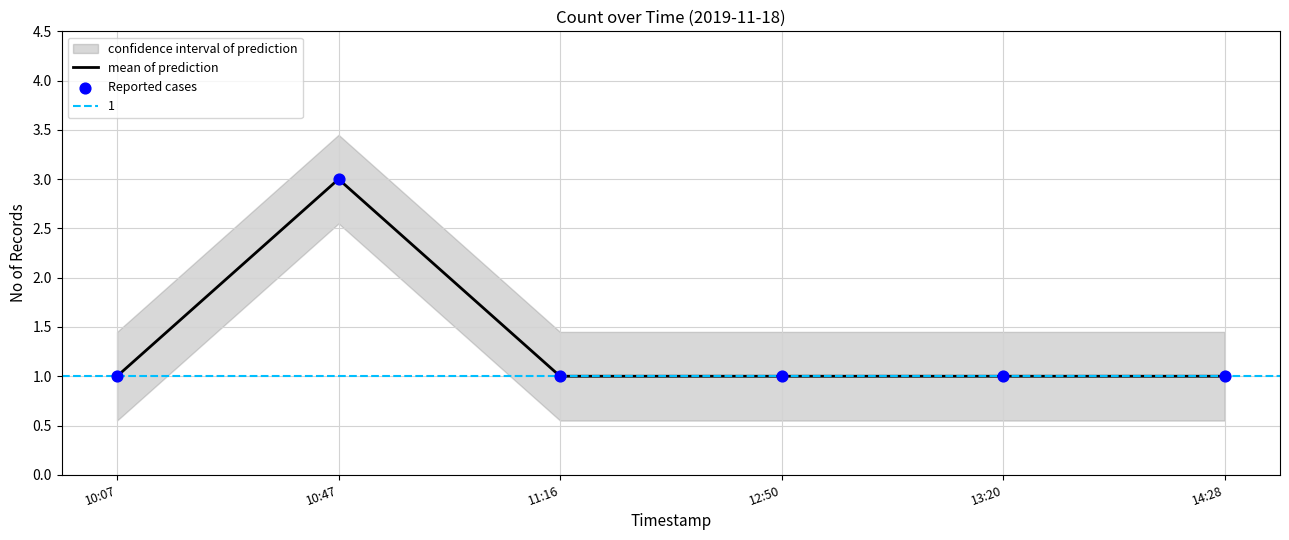

Which series has the largest total across all categories?

mean of prediction